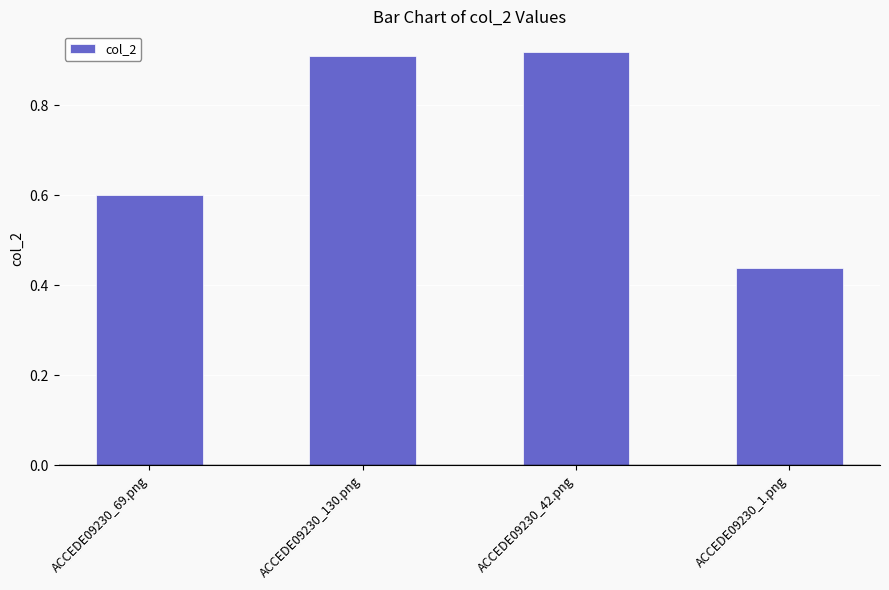

Count the values in the range 0 to 1.

4